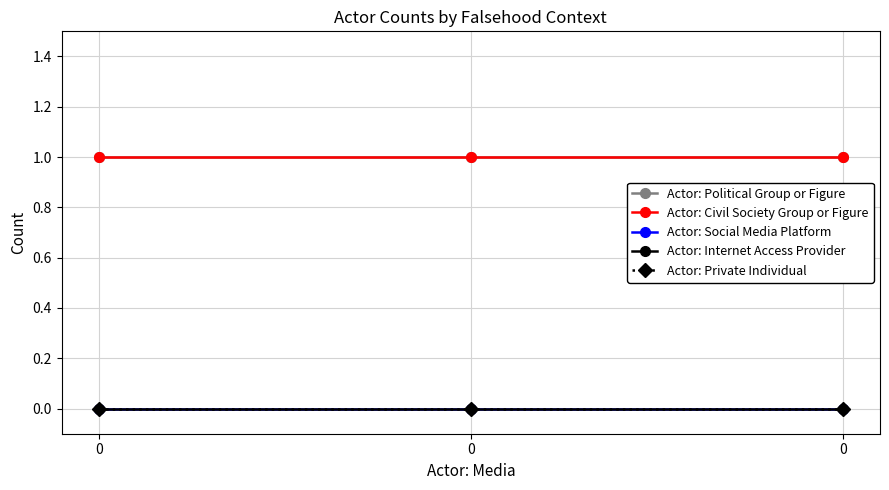

Rank the series by their maximum value, from highest to lowest.

Actor: Political Group or Figure, Actor: Civil Society Group or Figure, Actor: Social Media Platform, Actor: Internet Access Provider, Actor: Private Individual